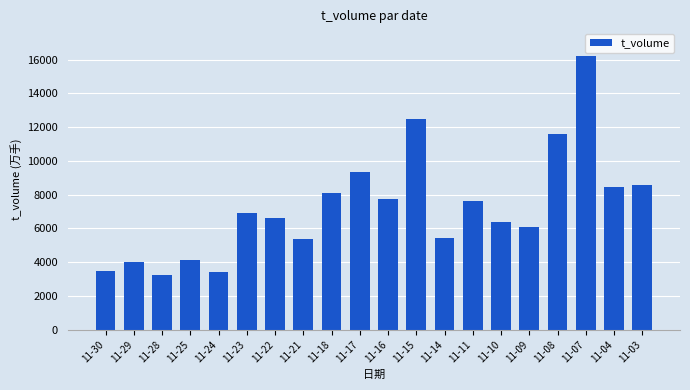

Is it true that the value at 11-22 is 6609?

True